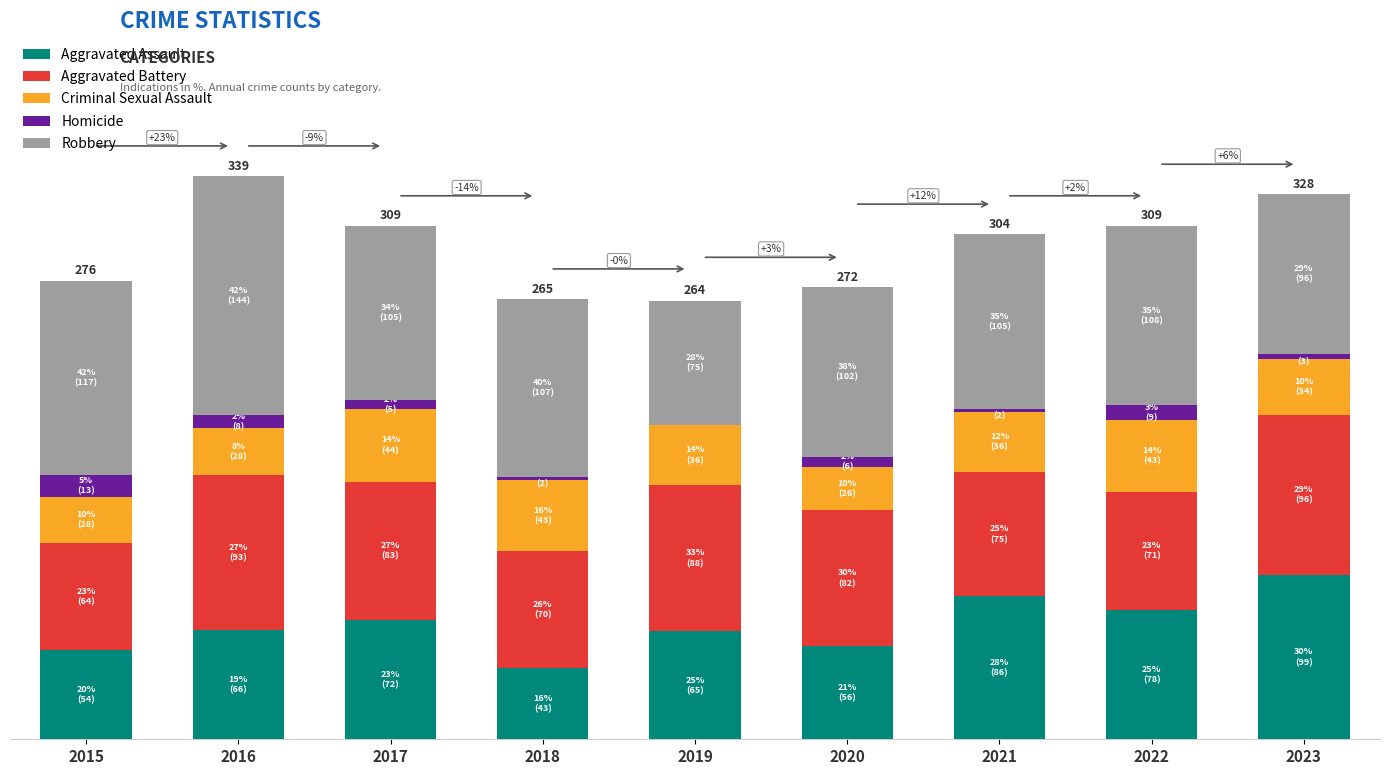

What value does the Robbery series have at 2018?

107